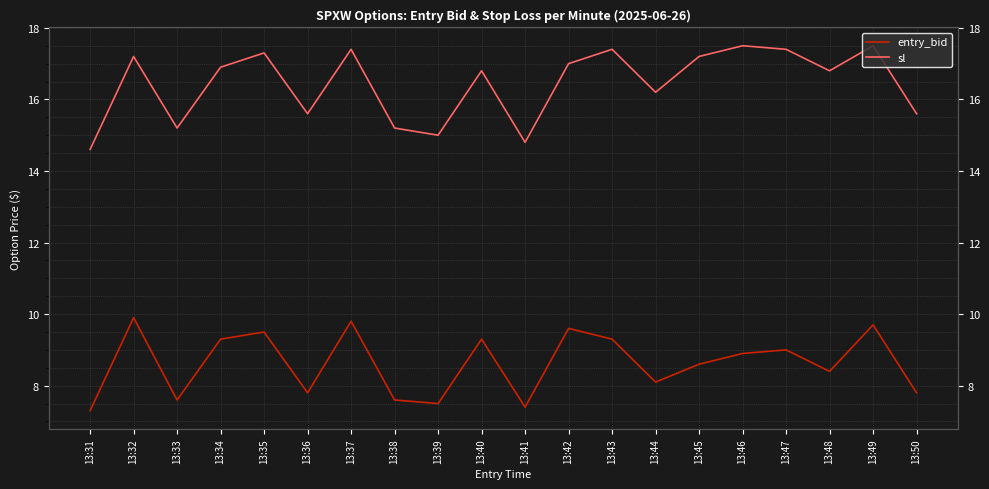

What is the average value of the entry_bid series?

8.6